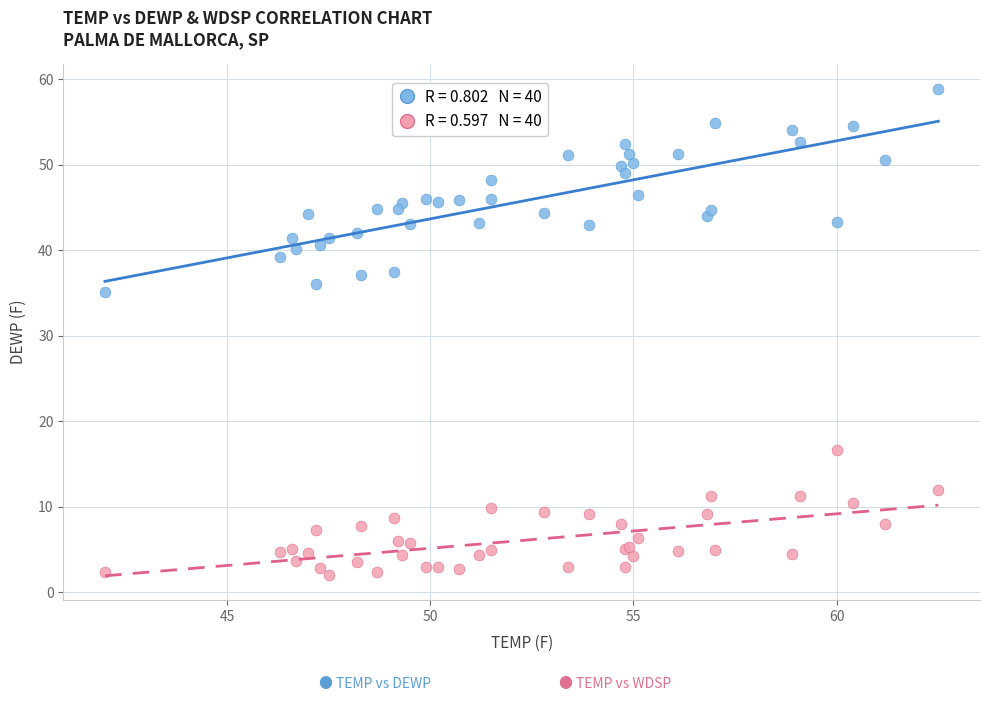

Across all series, what Y value is closest to 30?

35.1